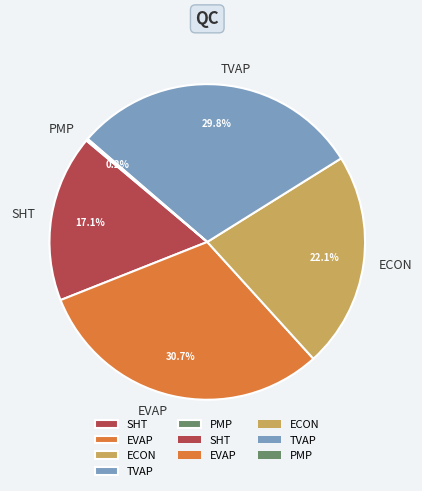

Is there any slice that represents more than half of the pie?

No